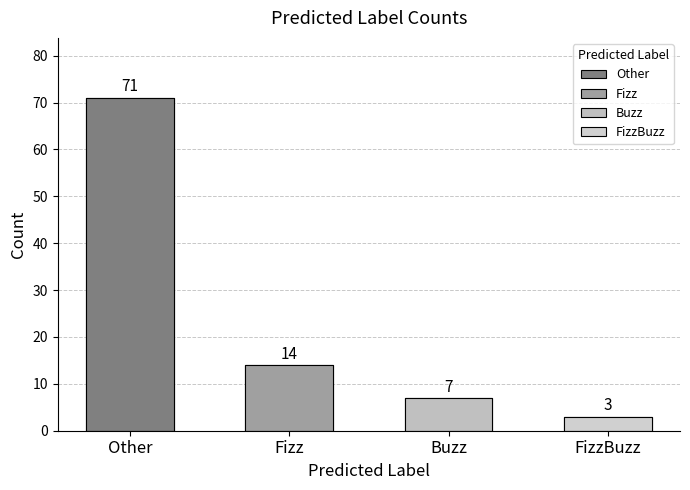

List the labels in order of value, largest first.

Other, Fizz, Buzz, FizzBuzz